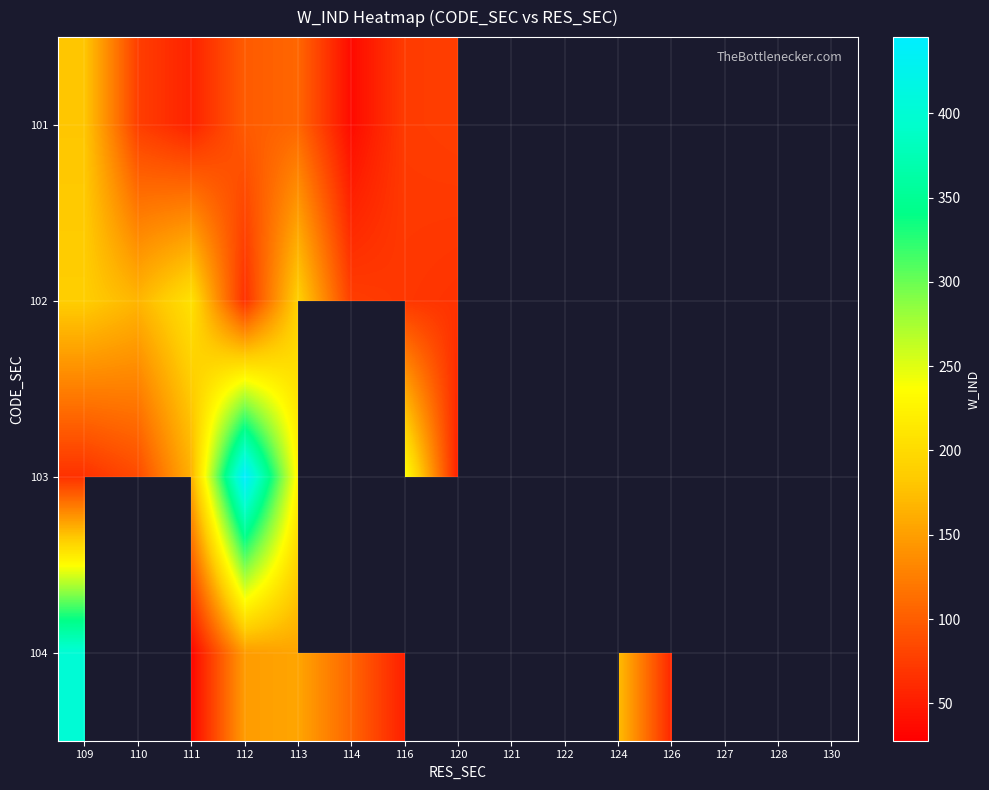

Read the 104 value at 126.

57.7